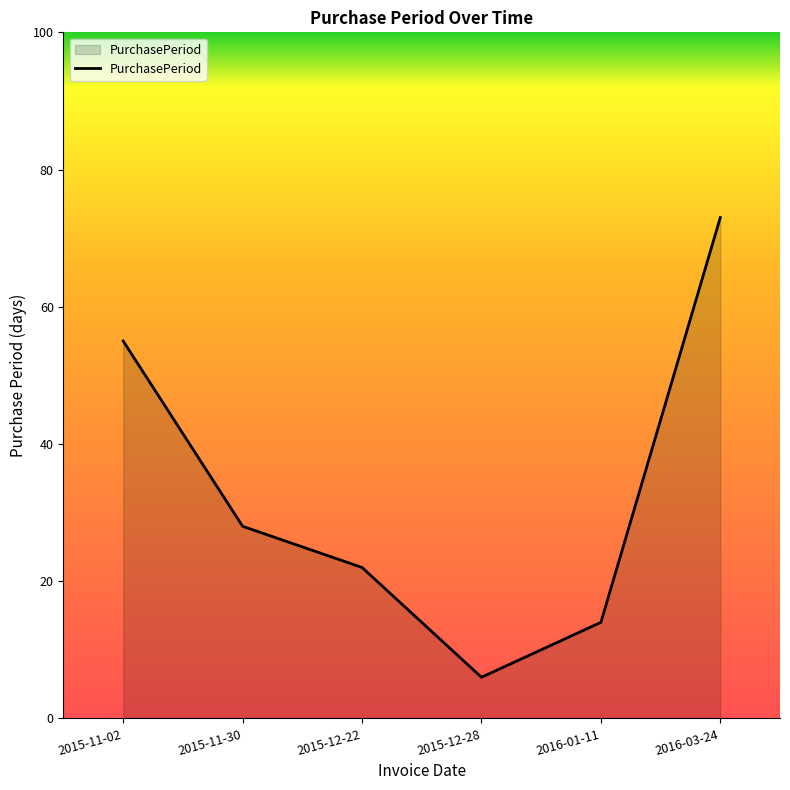

At which label is the value closest to 39?

2015-11-30